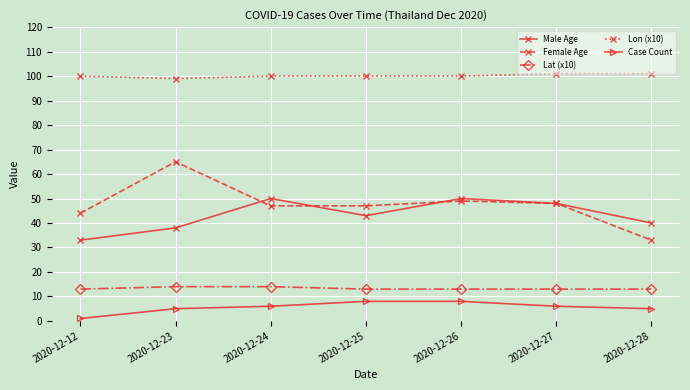

Rank the series at 2020-12-28 from highest to lowest value.

Lon (x10), Male Age, Female Age, Lat (x10), Case Count